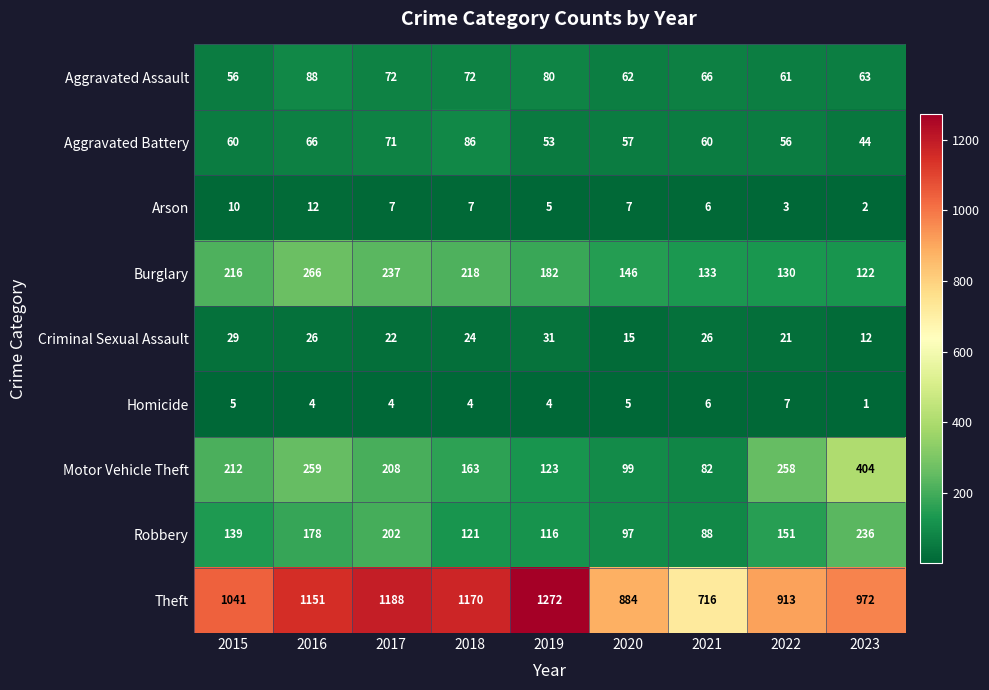

At which label does Homicide reach its peak?

2022